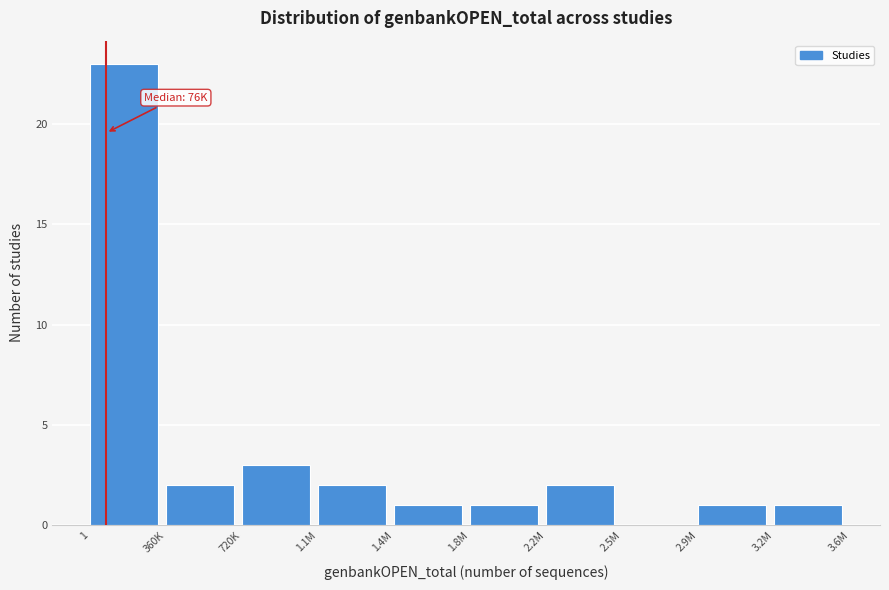

Reading left to right, extract all data points from this chart.

1=23	360K=2	720K=3	1.1M=2	1.4M=1	1.8M=1	2.2M=2	2.5M=0	2.9M=1	3.2M=1